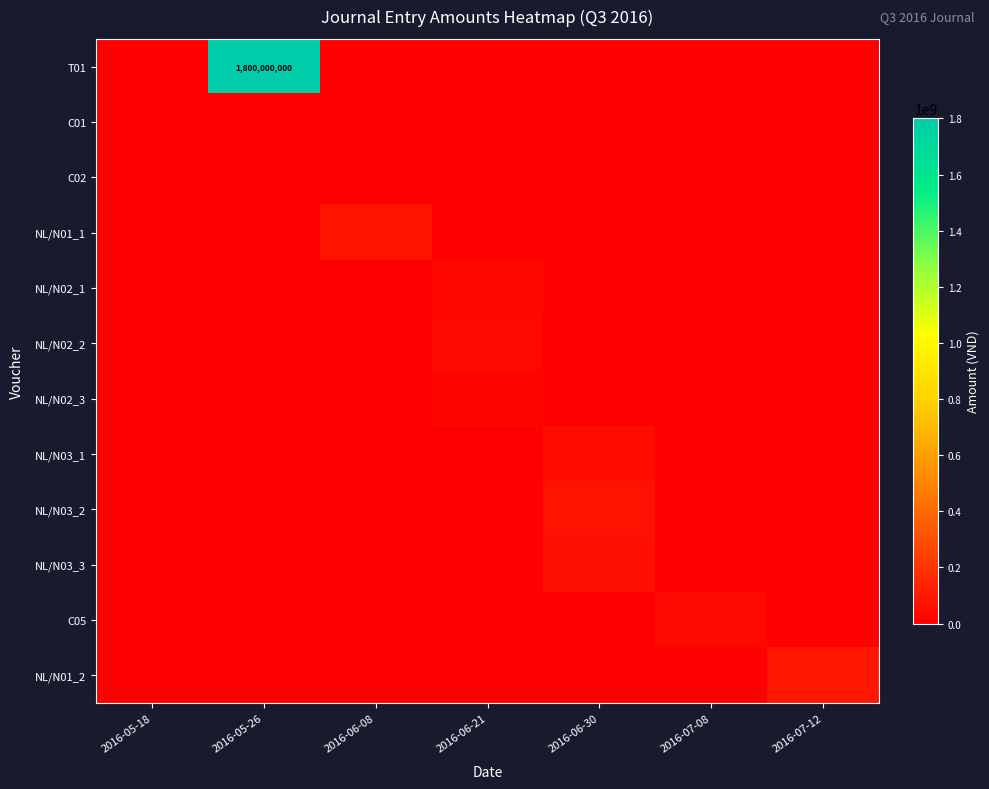

How many values in C05 are above zero?

1